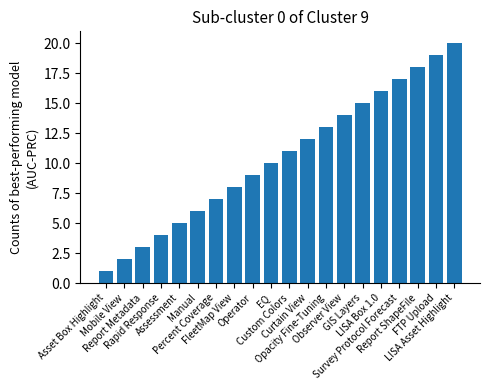

List the labels in order of value, smallest first.

Asset Box Highlight, Mobile View, Report Metadata, Rapid Response, Assessment, Manual, Percent Coverage, FleetMap View, Operator, EQ, Custom Colors, Curtain View, Opacity Fine-Tuning, Observer View, GIS Layers, LISA Box 1.0, Survey Protocol Forecast, Report ShapeFile, FTP Upload, LISA Asset Highlight